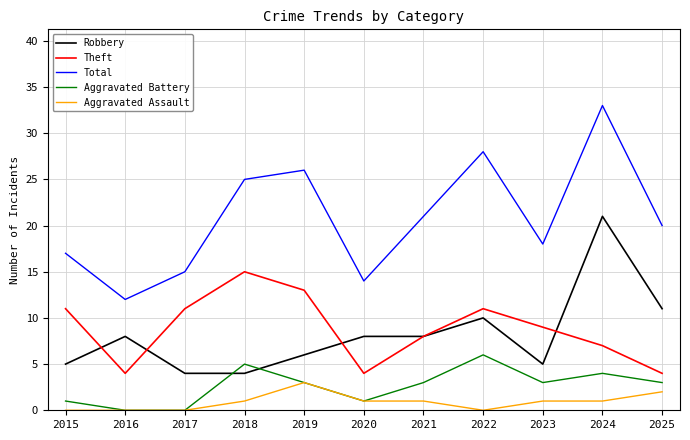

What is the average value of the Theft series?

9